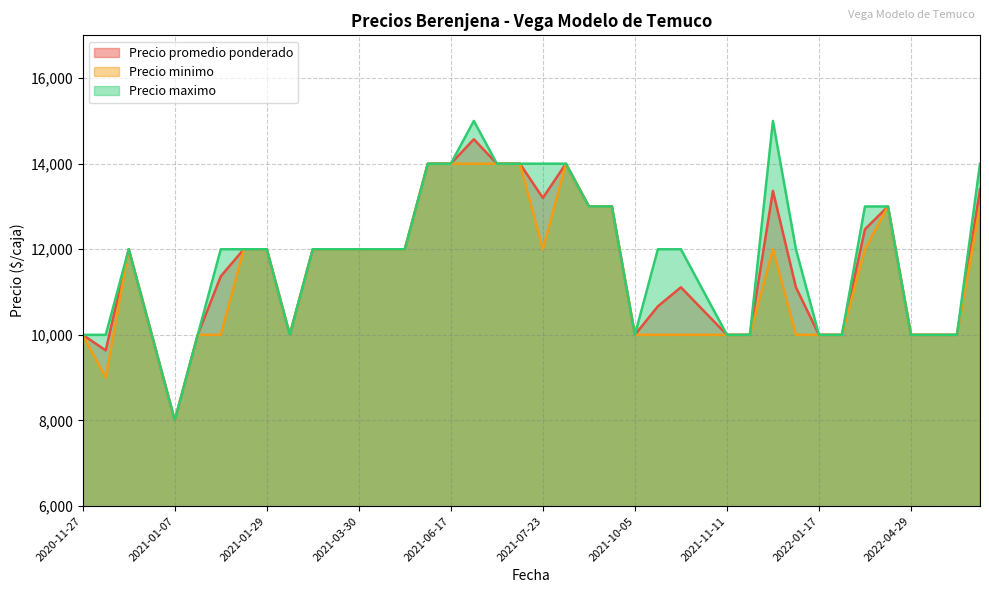

At which label does Precio maximo reach its minimum?

2021-01-07